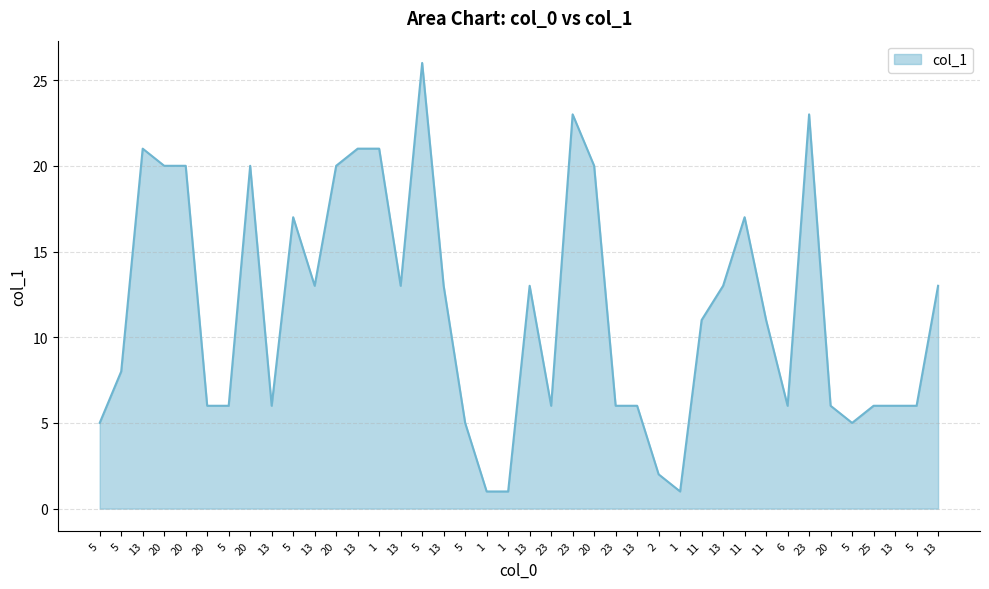

Where does the data first go above 11?

13